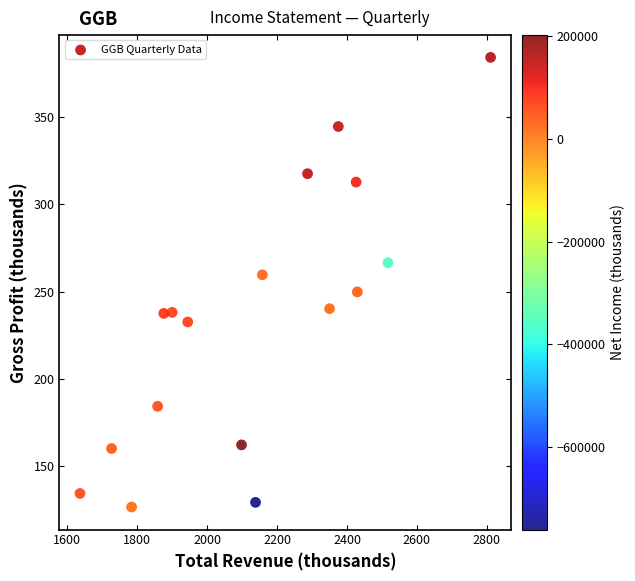

What is the range of X values (max minus min)?

1174.1